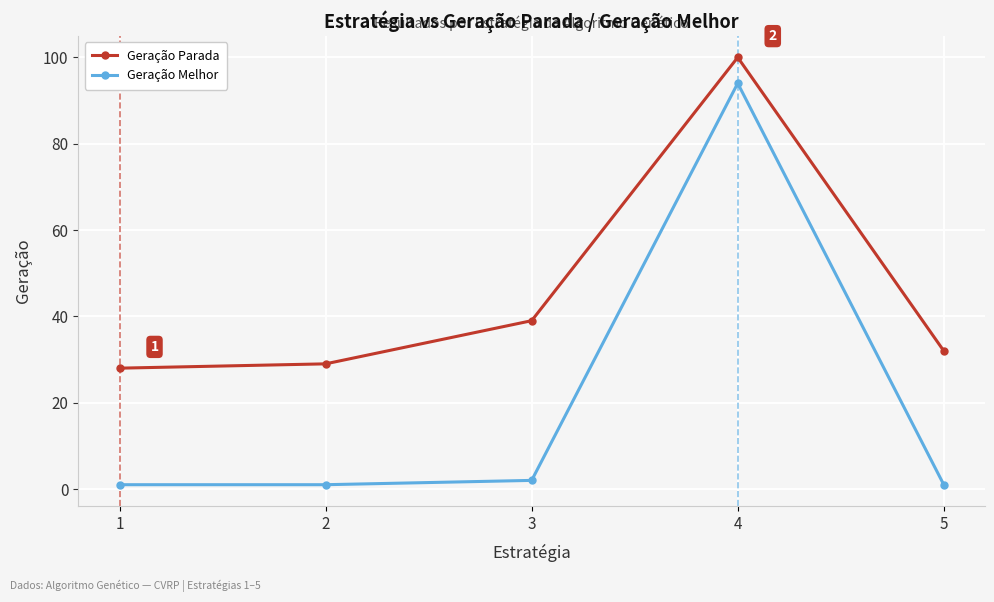

Is the value of Geração Parada at 2 greater than the value of Geração Melhor at 2?

Yes